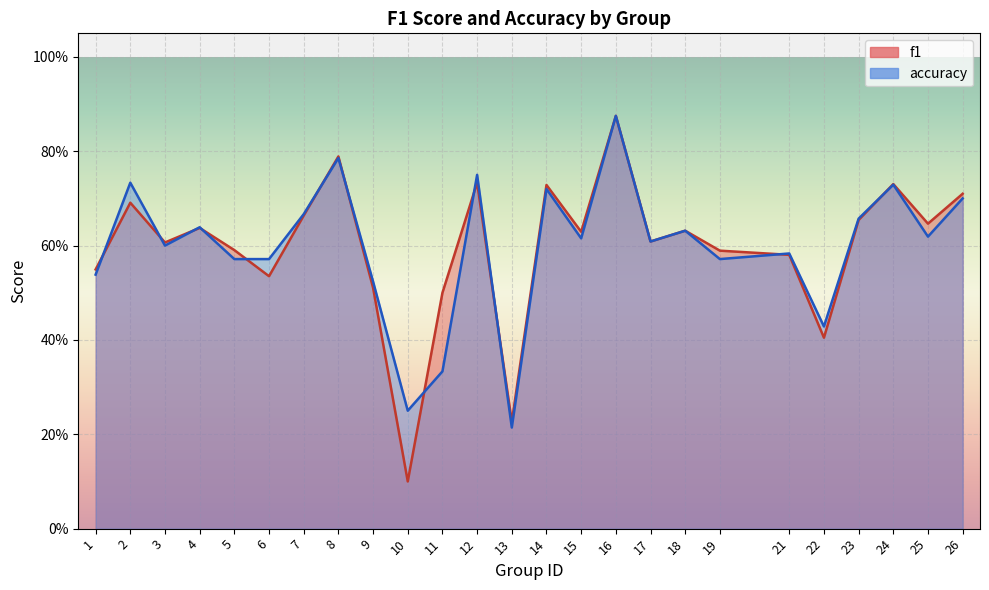

What is the value of the accuracy point at the 17th from the left?

0.6